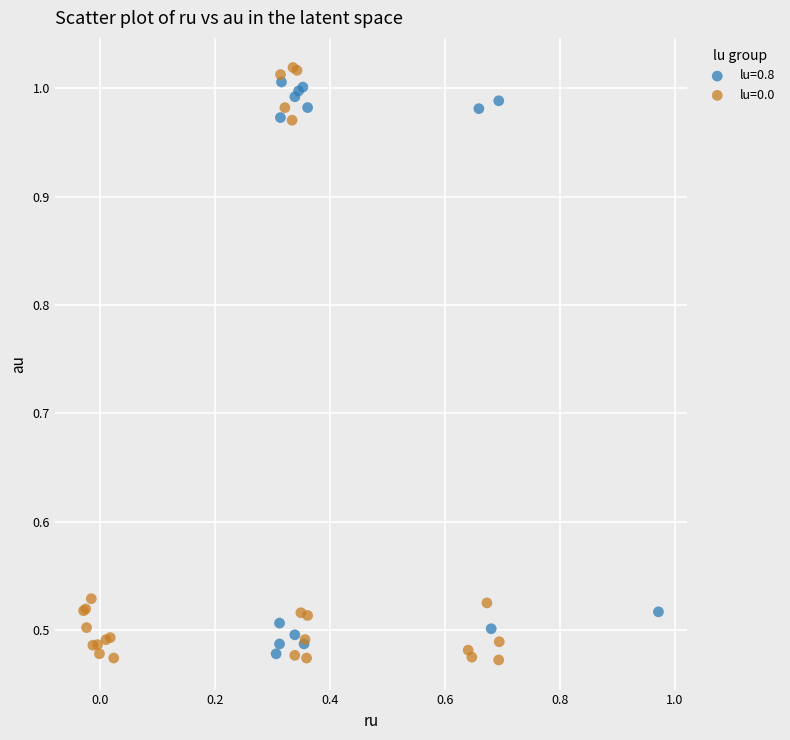

Which series has the widest spread of Y values?

lu=0.0